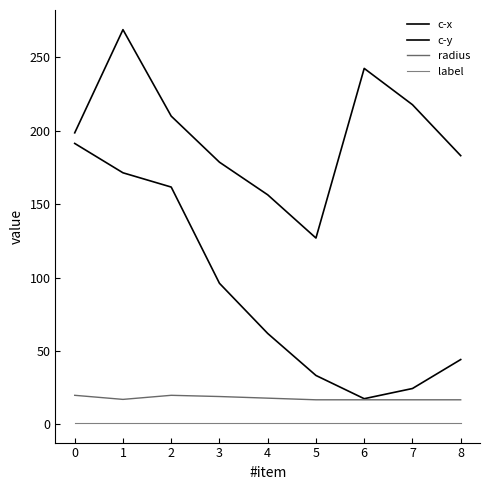

How many lines are shown in the chart?

4